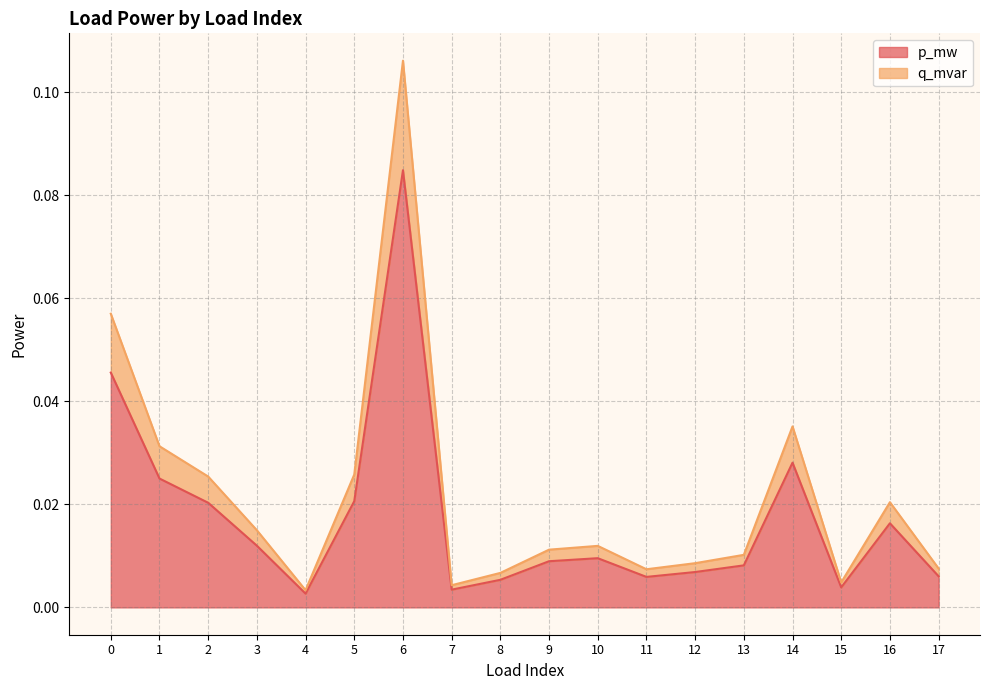

Which has a higher value, 5 or 15?

5